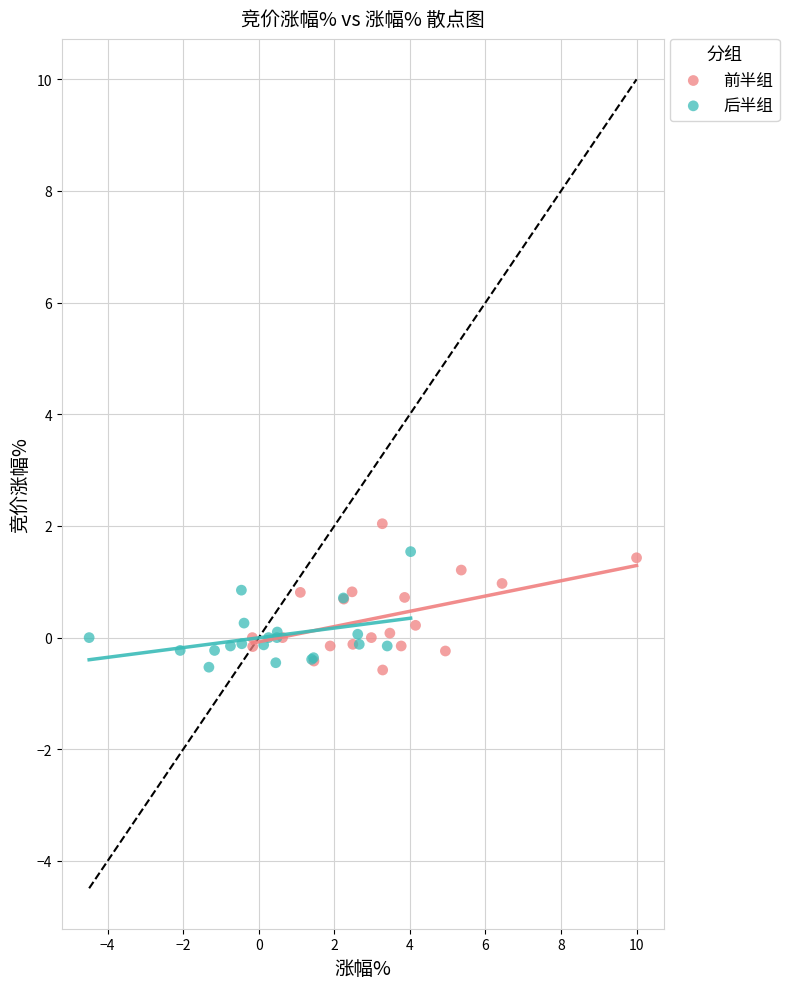

Which series contains the highest Y value?

前半组